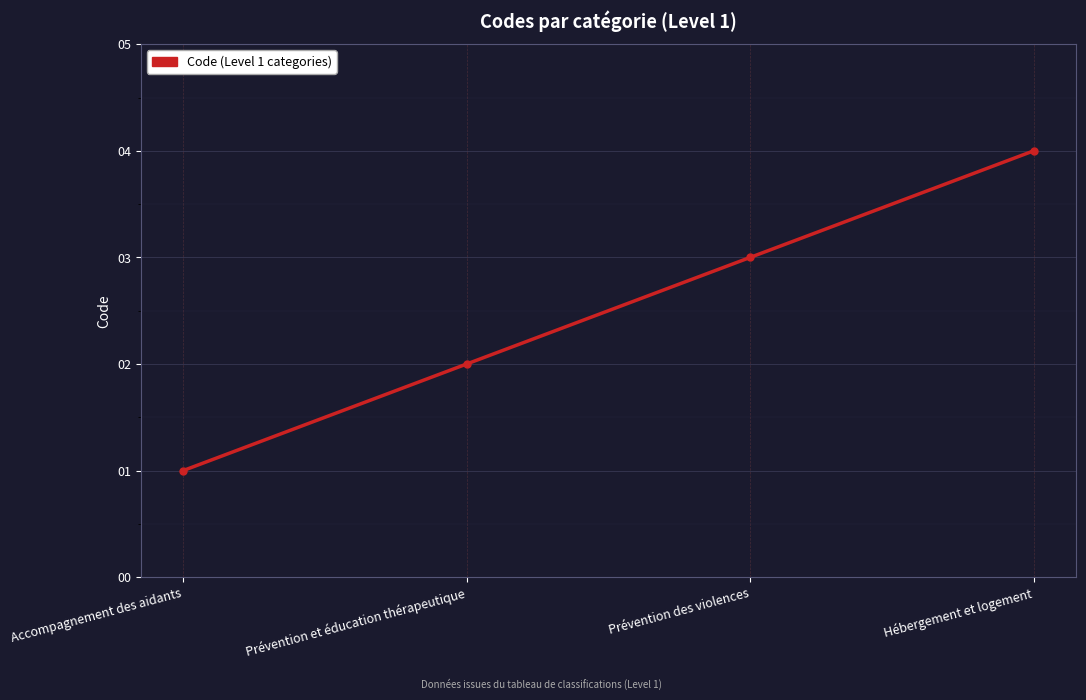

Reading right to left, what are all the values shown in this chart?

4	3	2	1